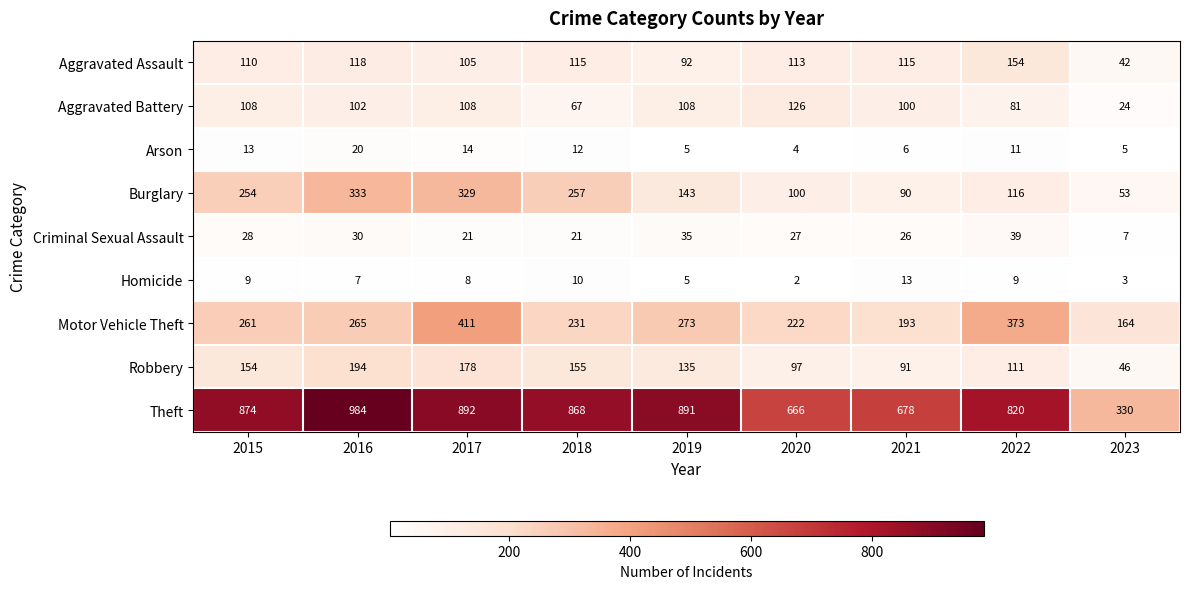

Is it true that Robbery equals 135 at 2019?

True